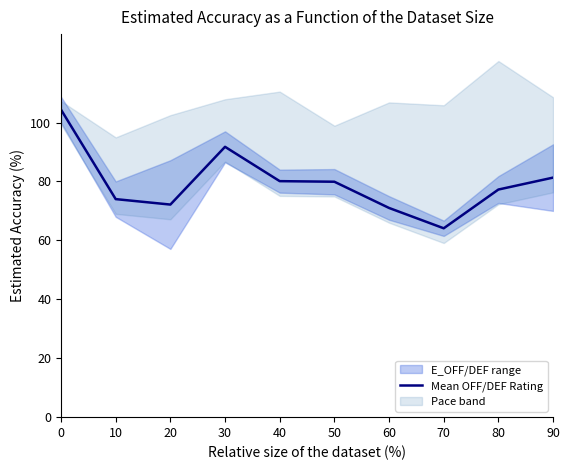

List the labels in order of value, largest first.

0, 30, 90, 40, 50, 80, 10, 20, 60, 70